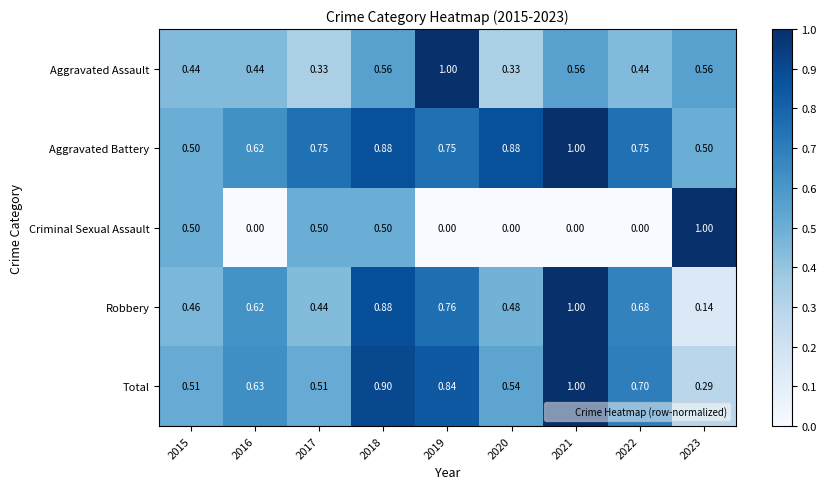

At 2020, list the series in order from smallest to largest.

Criminal Sexual Assault, Aggravated Assault, Robbery, Total, Aggravated Battery